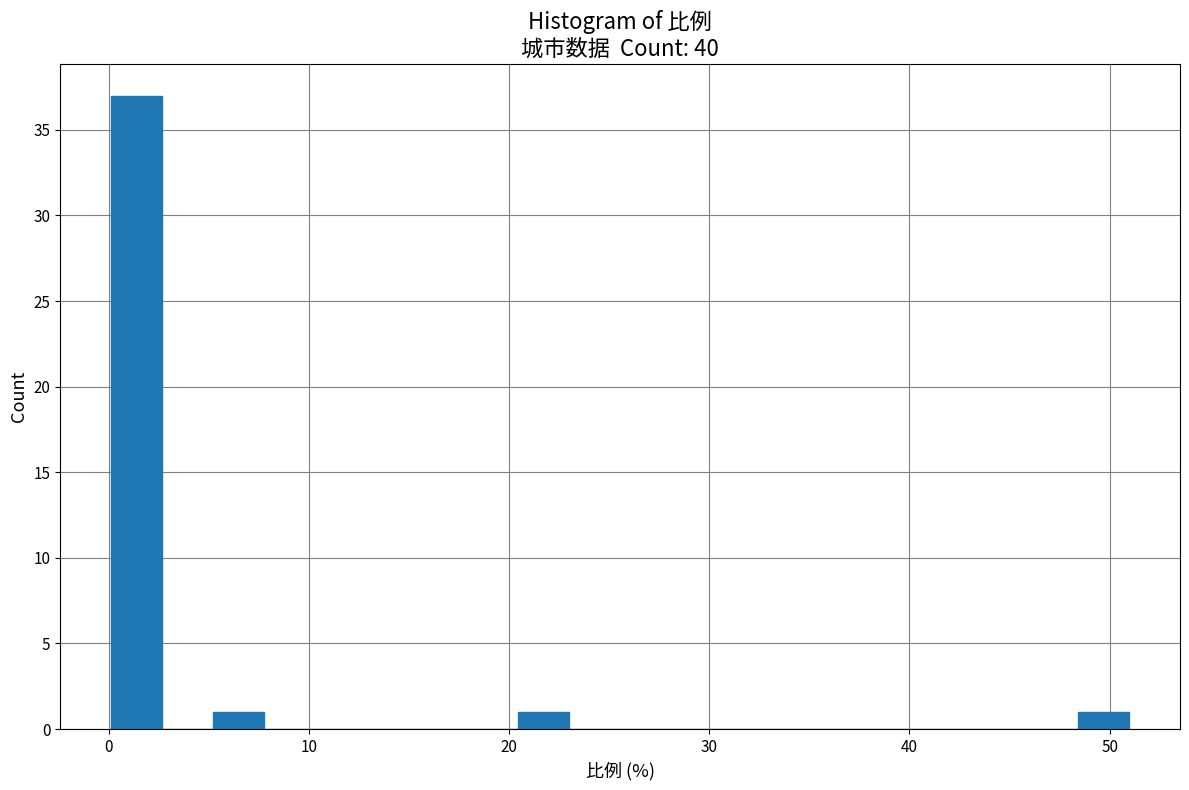

Around what value on the x-axis is the tallest bar? Give the approximate position of its centre, as read against the axis.

1